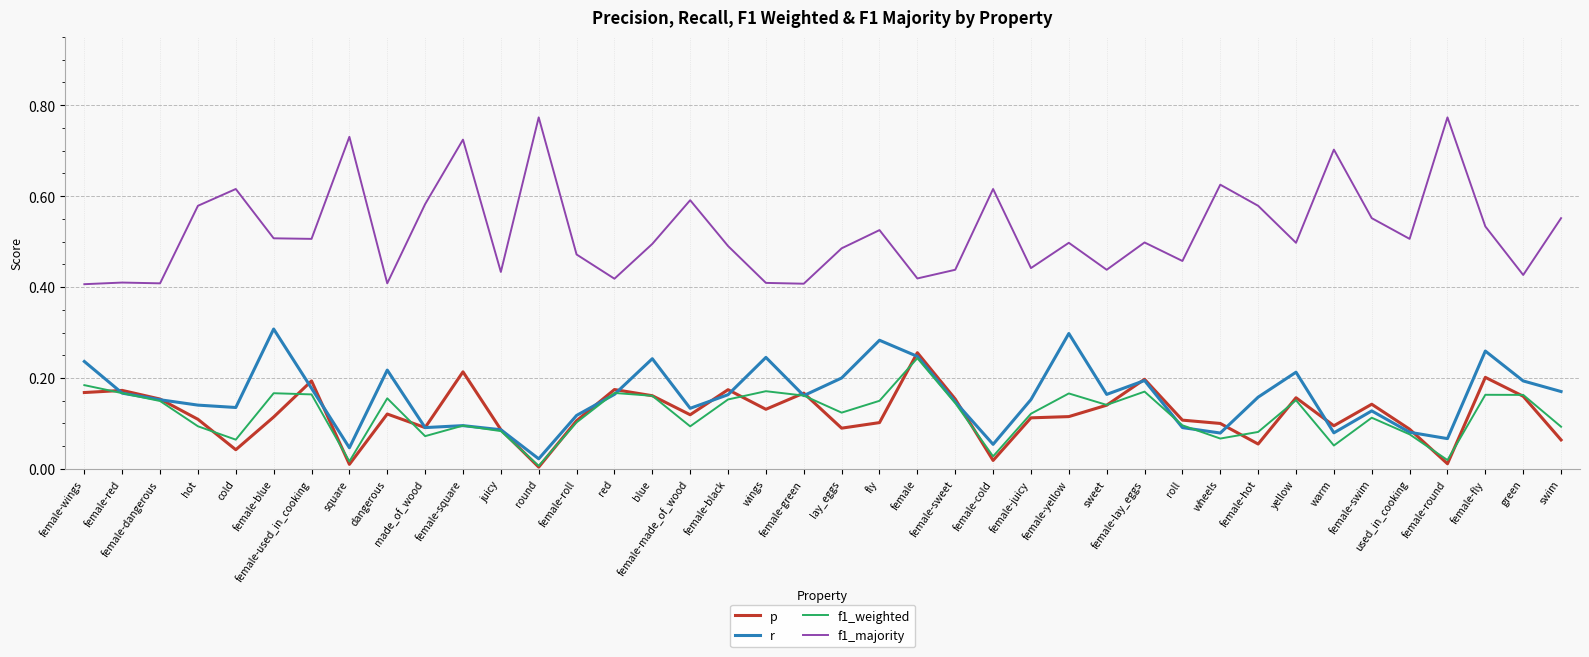

How many distinct data groups are displayed?

4